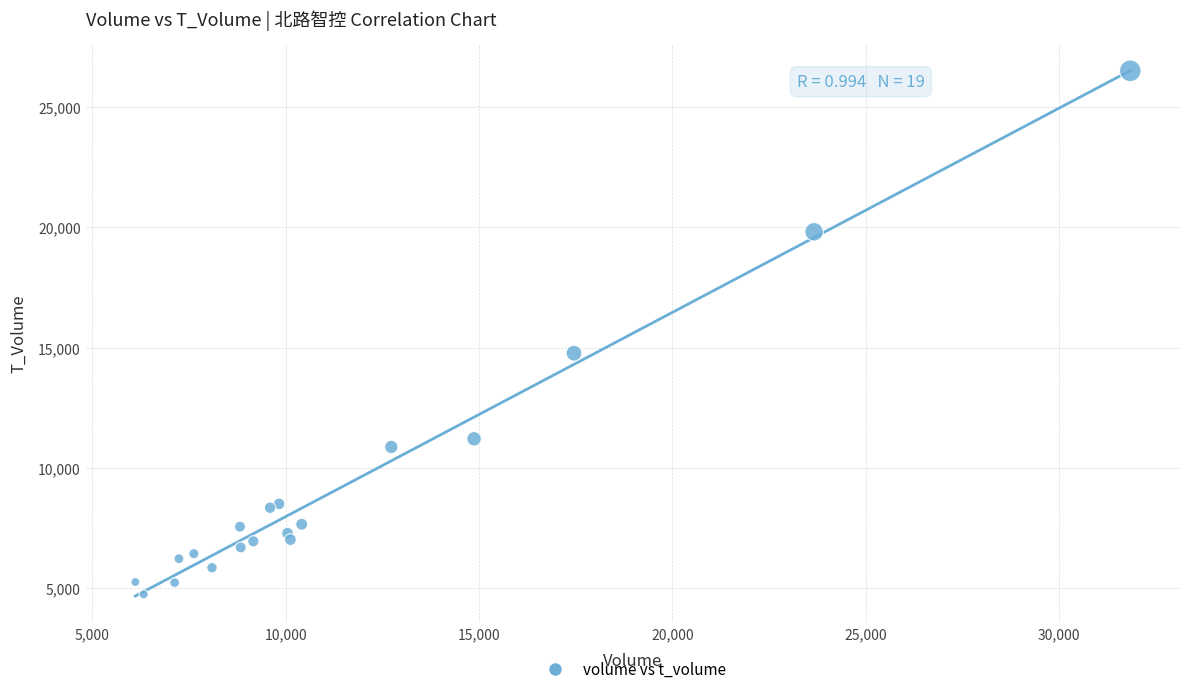

What Y value in the scatter plot is closest to 15626?

14769